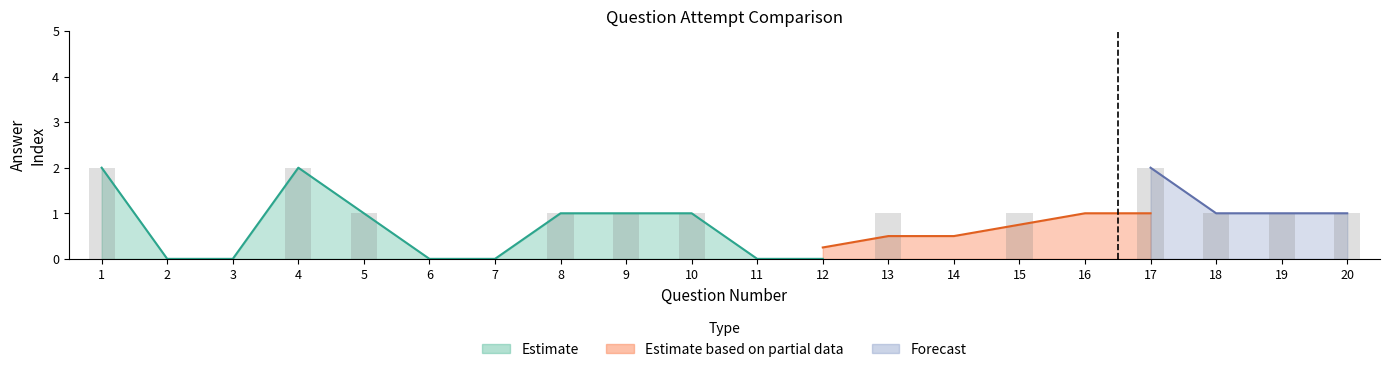

Does the chart contain any negative values?

No